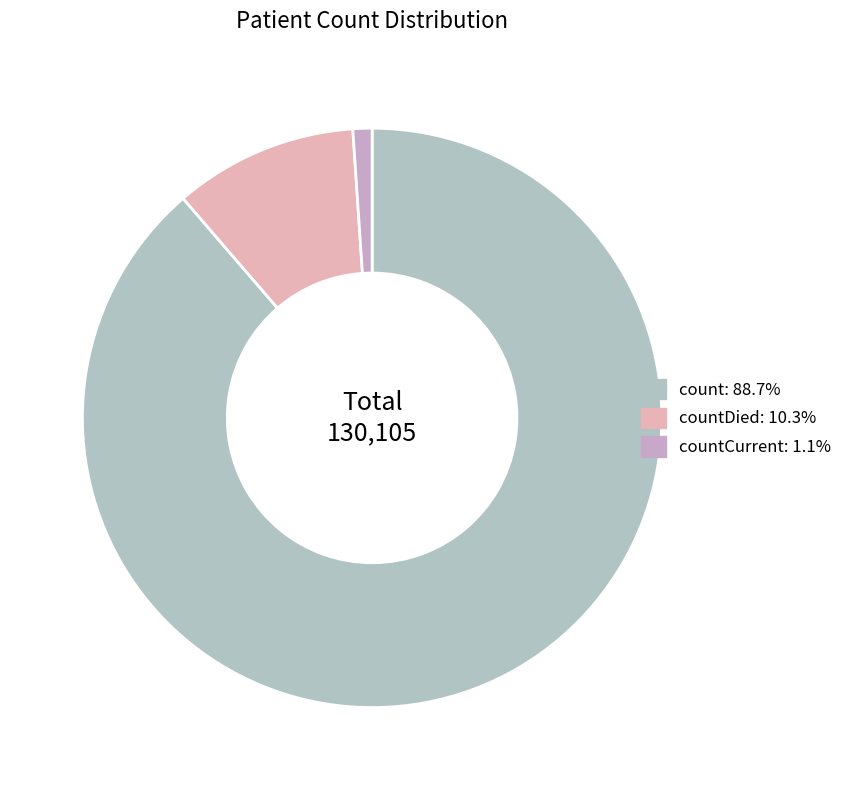

How many slices are in this pie chart?

3